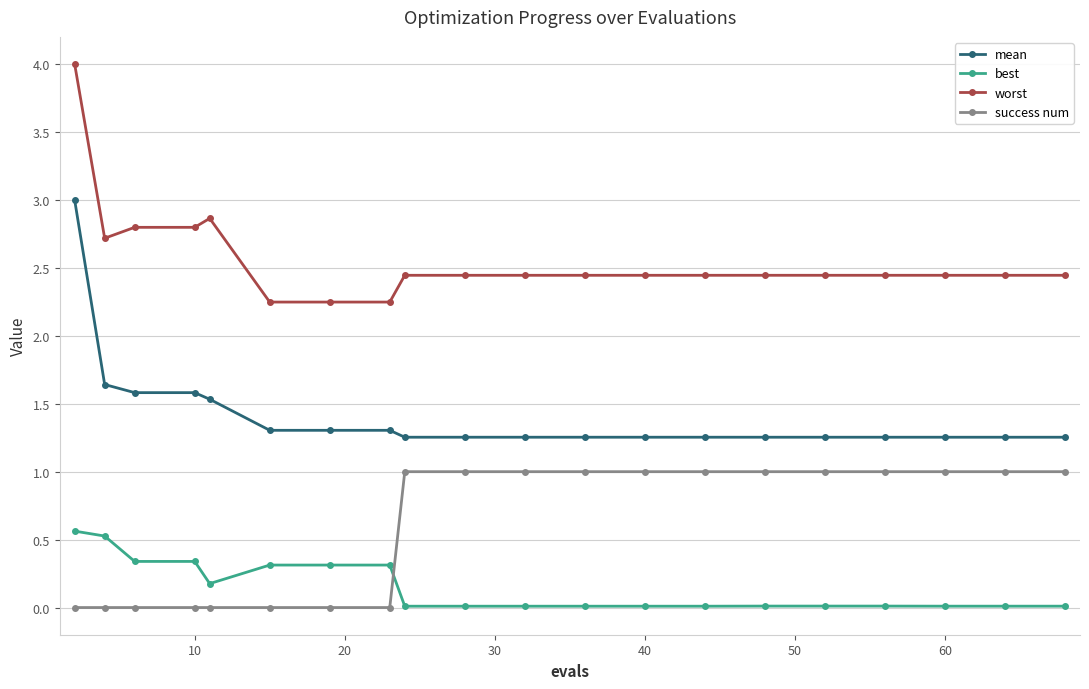

List the series in order of their overall mean, highest first.

worst, mean, success num, best